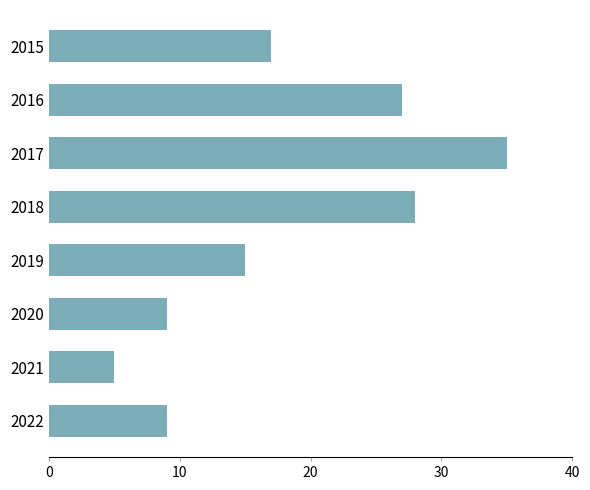

Does the chart contain stacked bars?

No